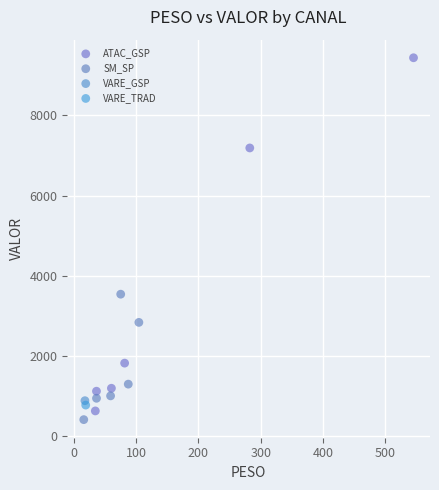

Which series reaches the minimum Y coordinate?

SM_SP